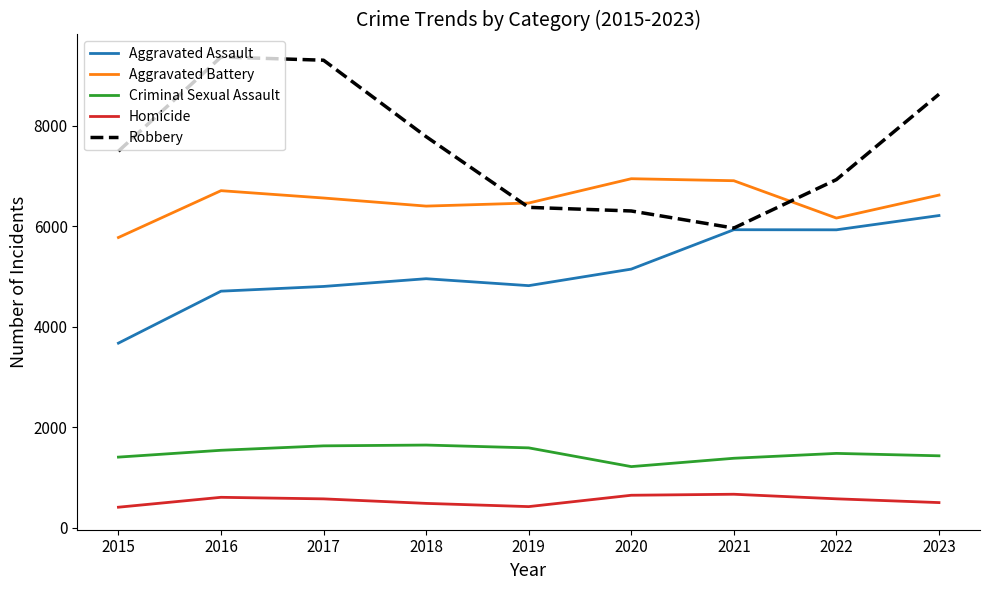

Which series has the largest total across all categories?

Robbery